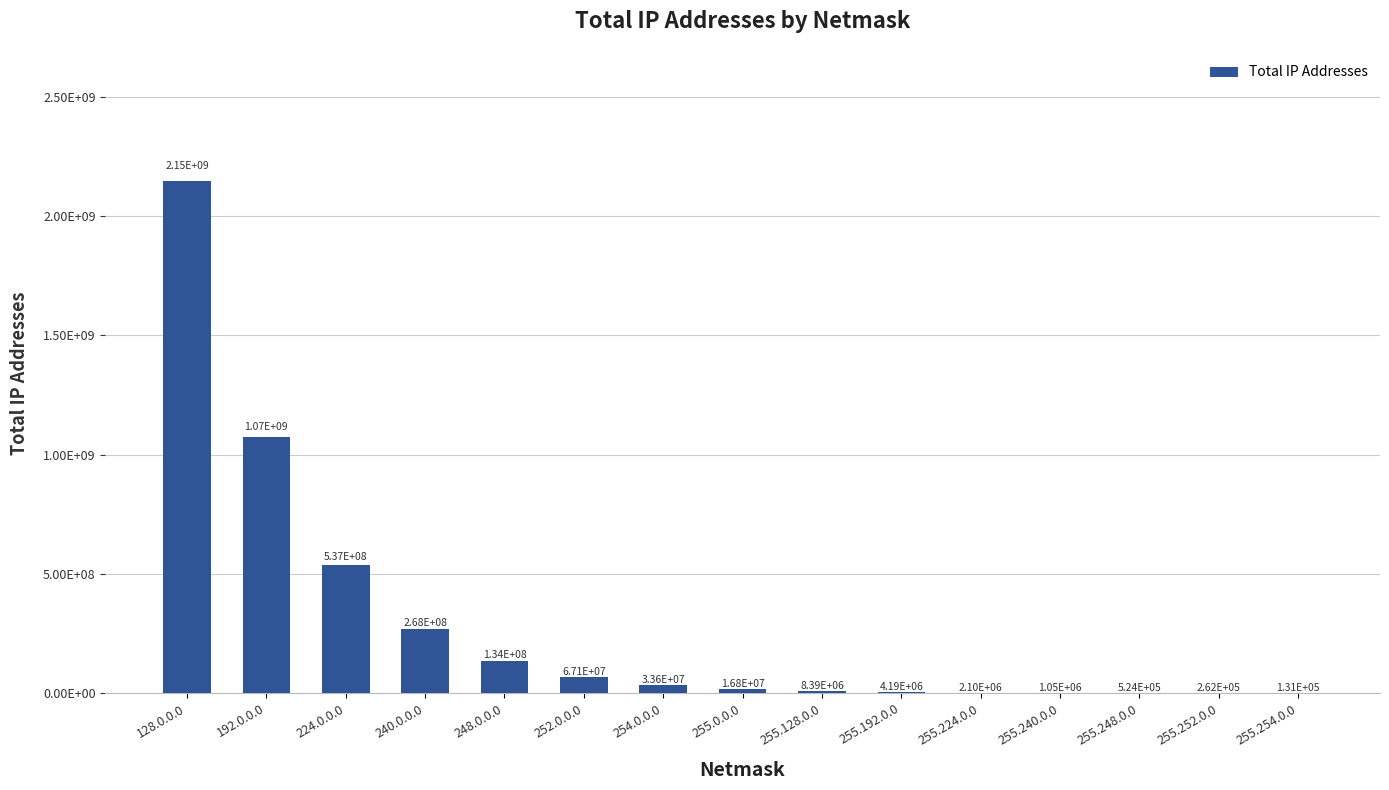

Where is the data nearest to the value 1073807360?

192.0.0.0